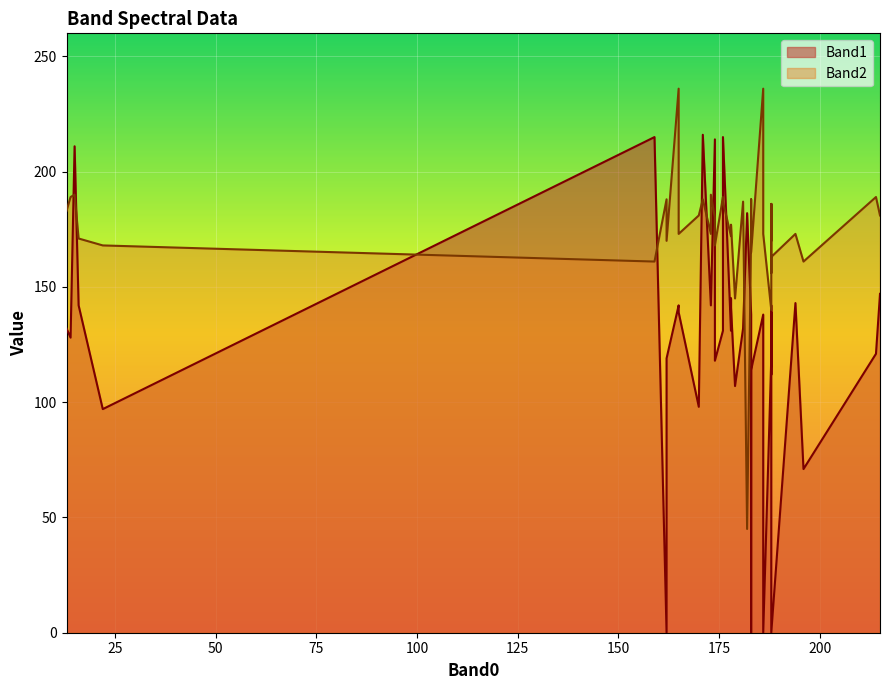

Which series has the widest spread of values?

Band1